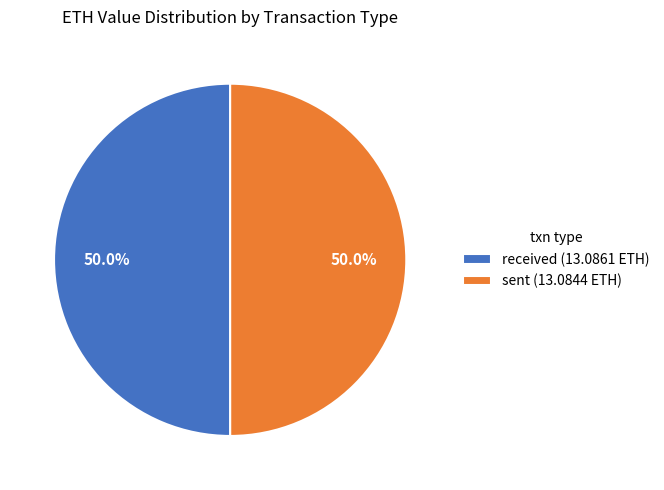

How many segments does this pie chart have?

2